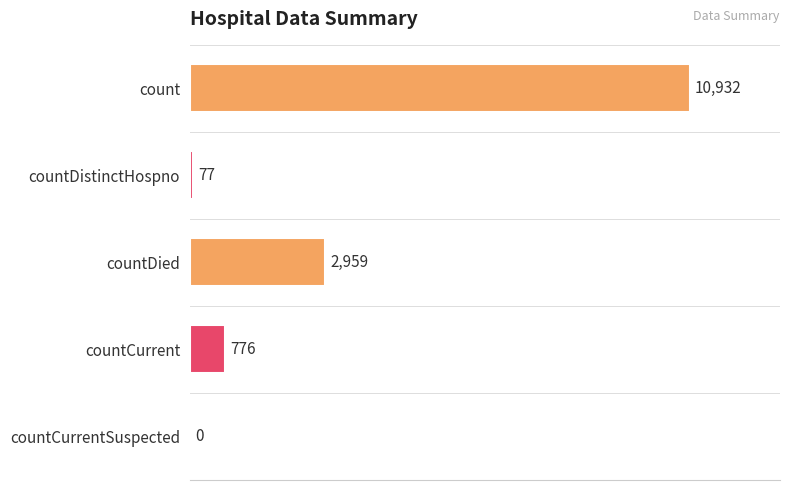

What is the maximum value shown in the chart?

10932